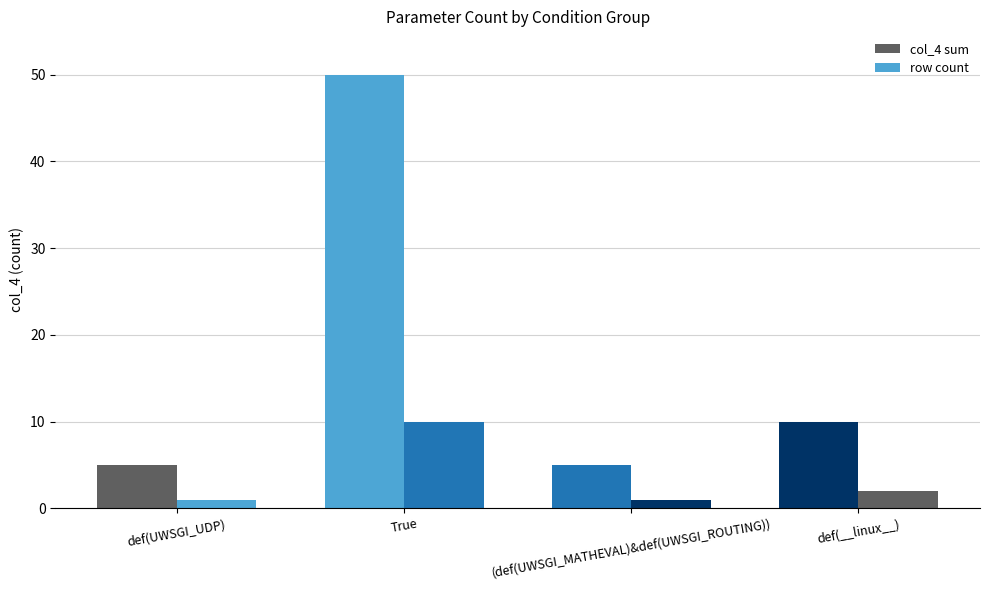

Is the value of row count at (def(UWSGI_MATHEVAL)&def(UWSGI_ROUTING)) greater than the value of col_4 sum at True?

No